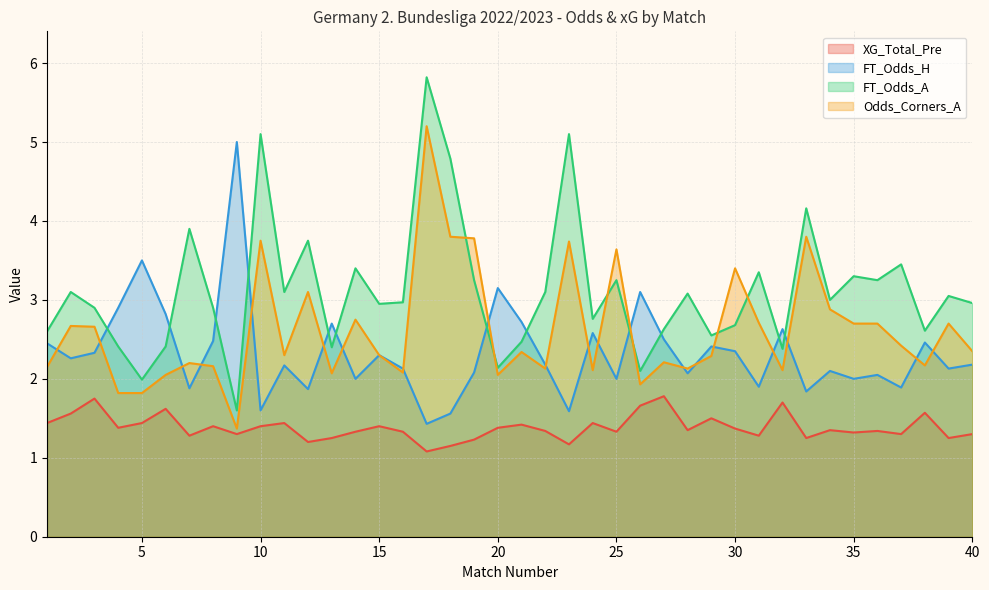

Does the chart have visible grid lines?

Yes